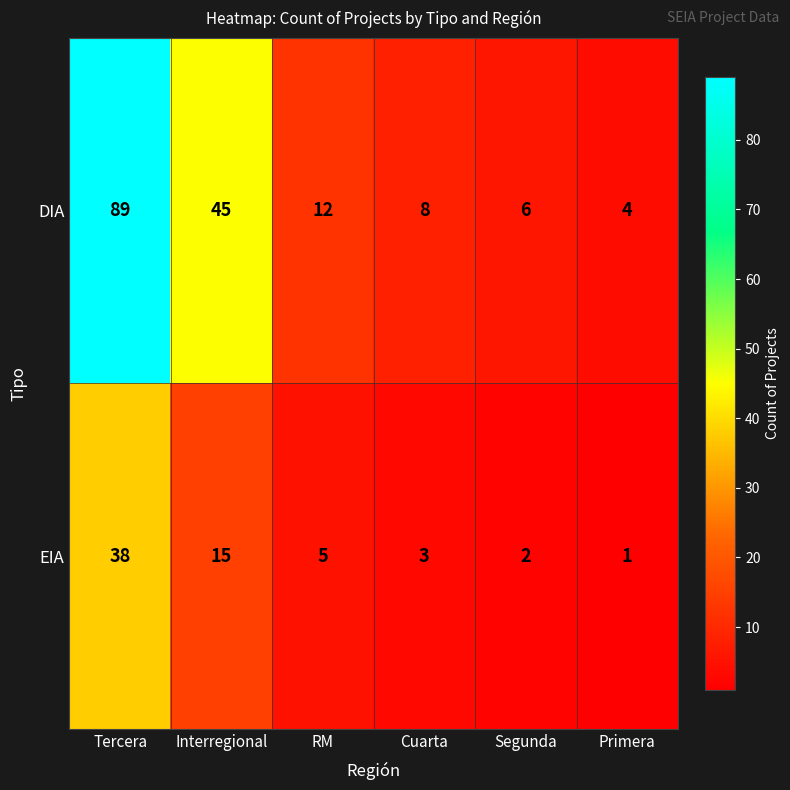

Is it true that DIA equals 4 at Primera?

True